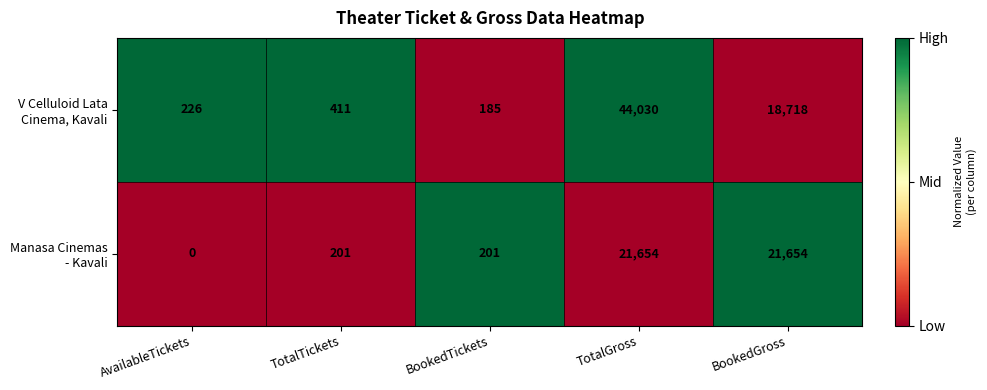

What is the difference between the highest and lowest values at TotalTickets?

210